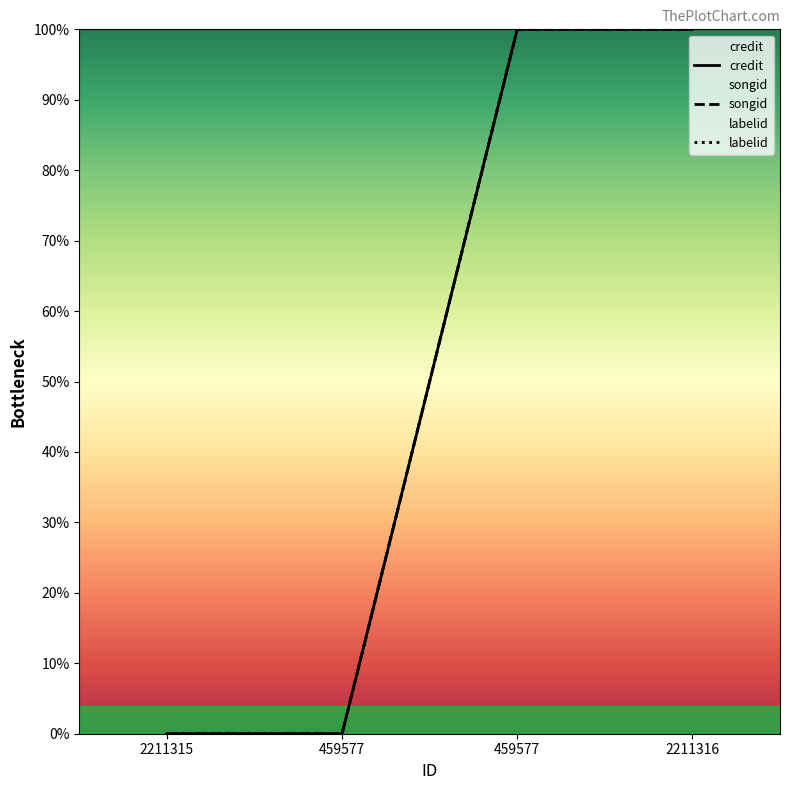

Is it true that labelid equals 43 at 2211315?

False